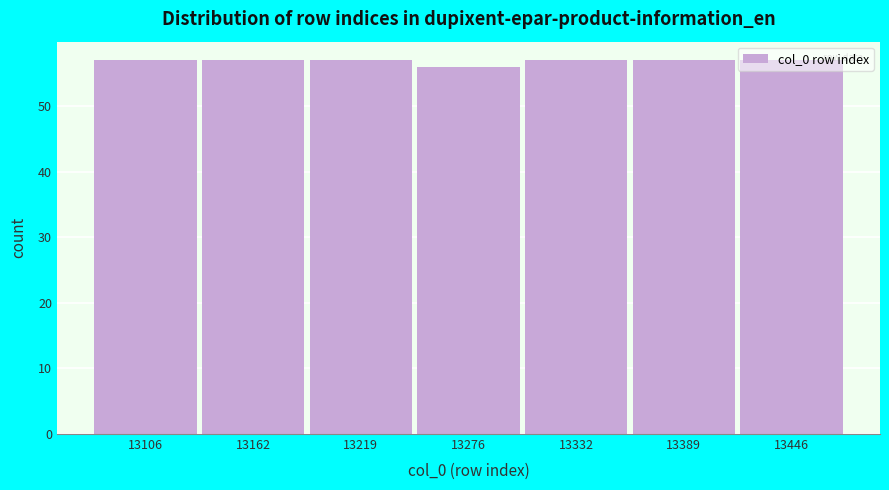

What is the average value?

57